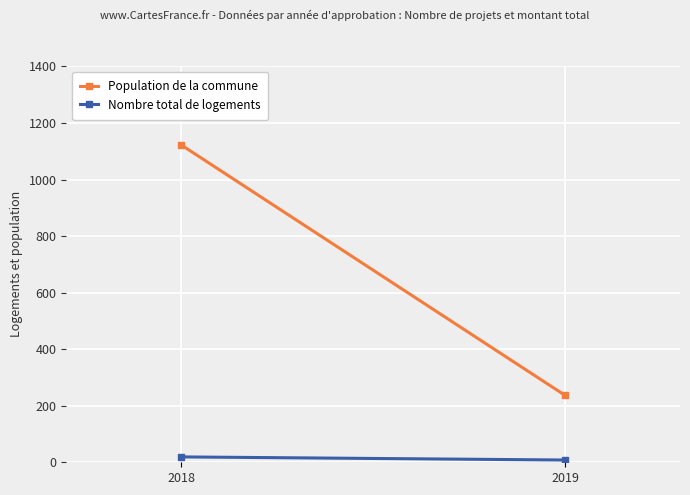

The Nombre total de logements series shows 19 at 2018. True or false?

True